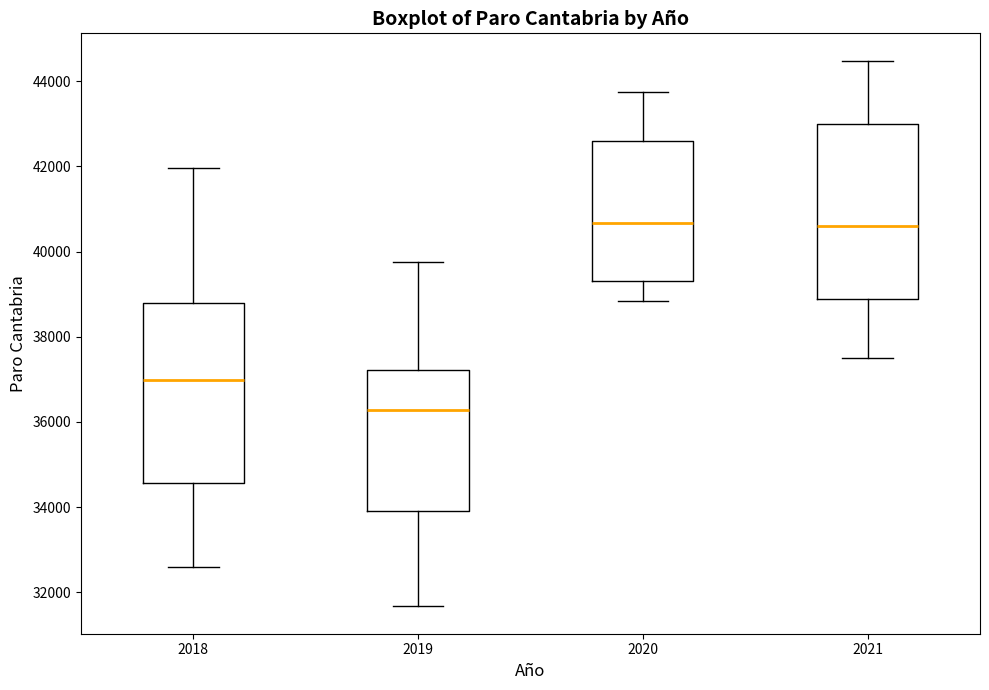

Which box's median line is the lowest?

2019